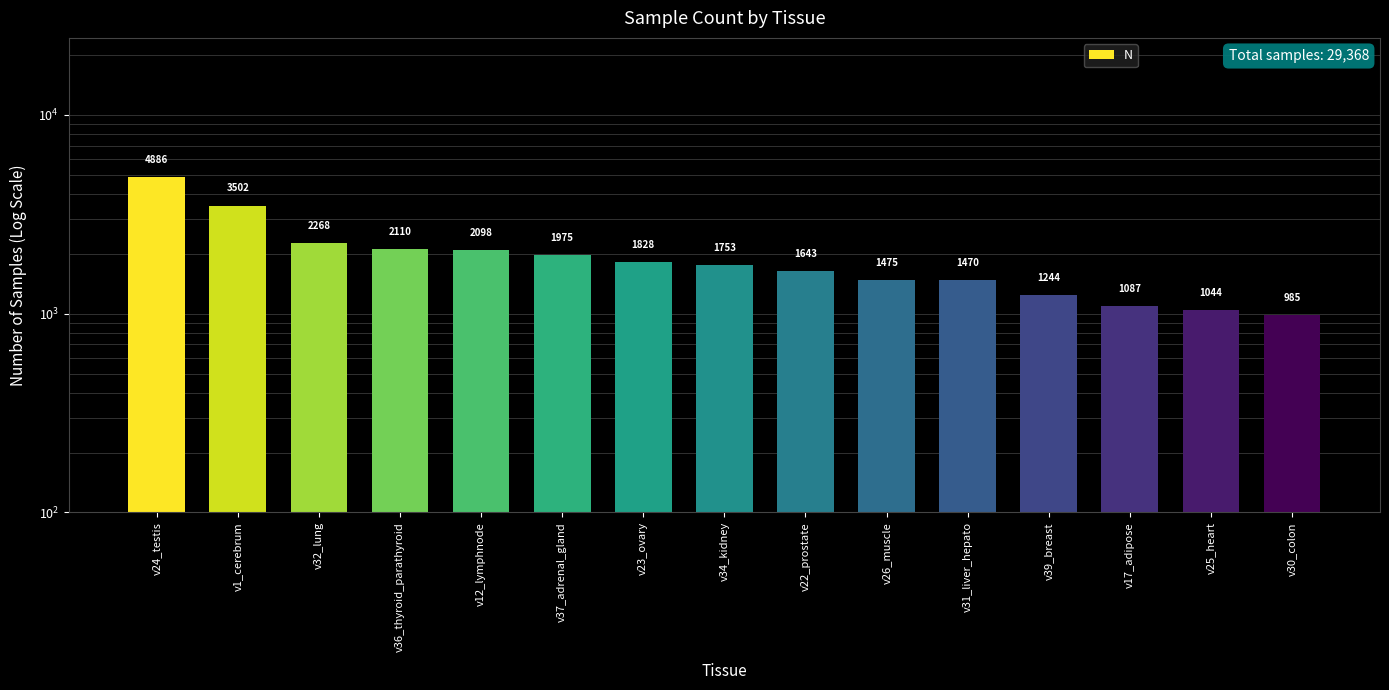

Approximately how many times larger is the value at v30_colon compared to v34_kidney?

0.6